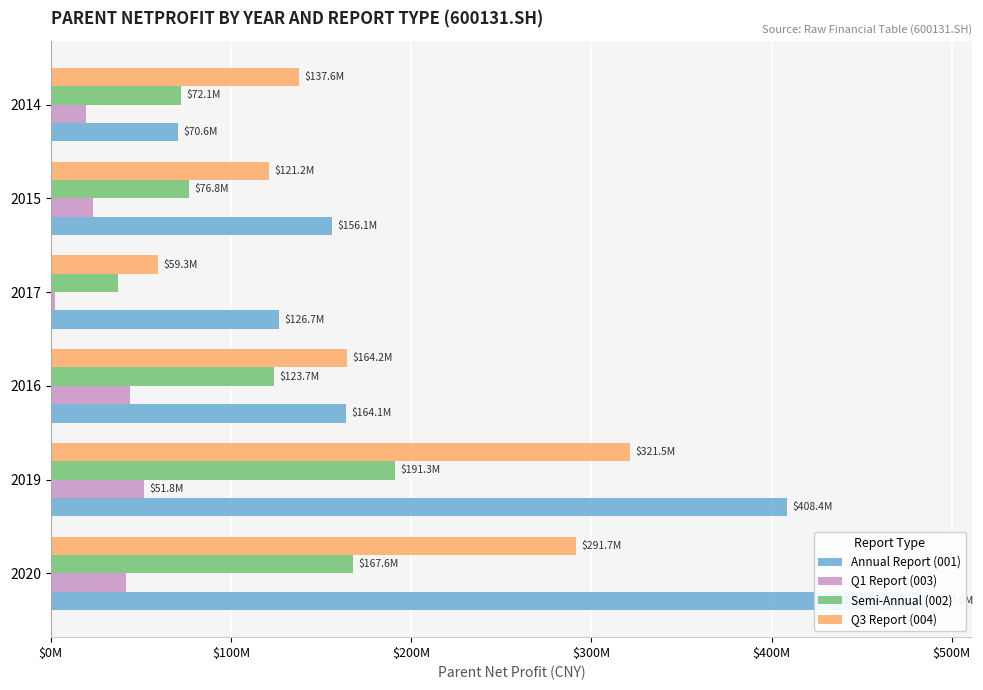

What is the difference between the maximum and minimum values in the Annual Report (001) series?

416346151.5